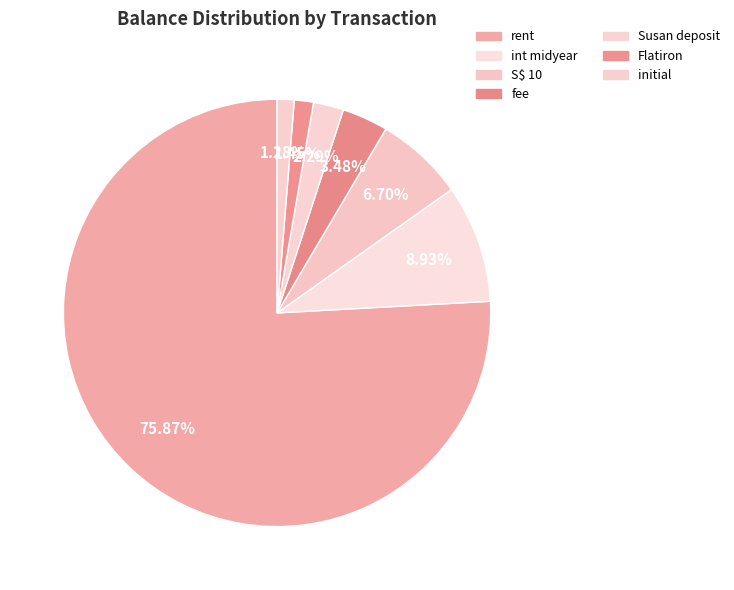

How many slices are in this pie chart?

7